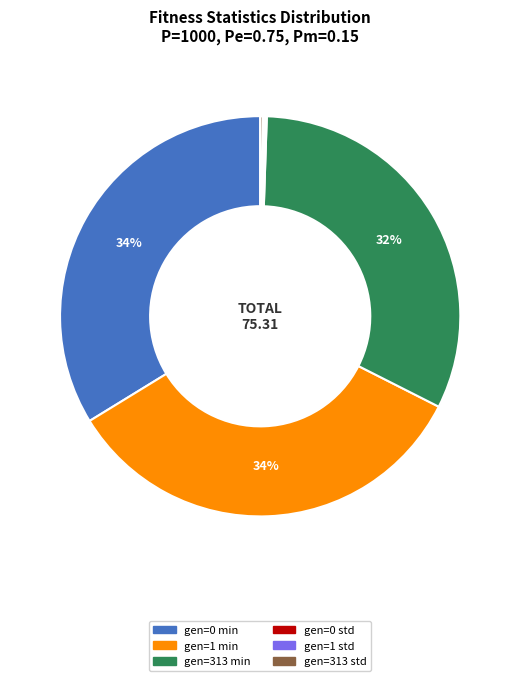

To the nearest percent, what is the average slice percentage?

17%